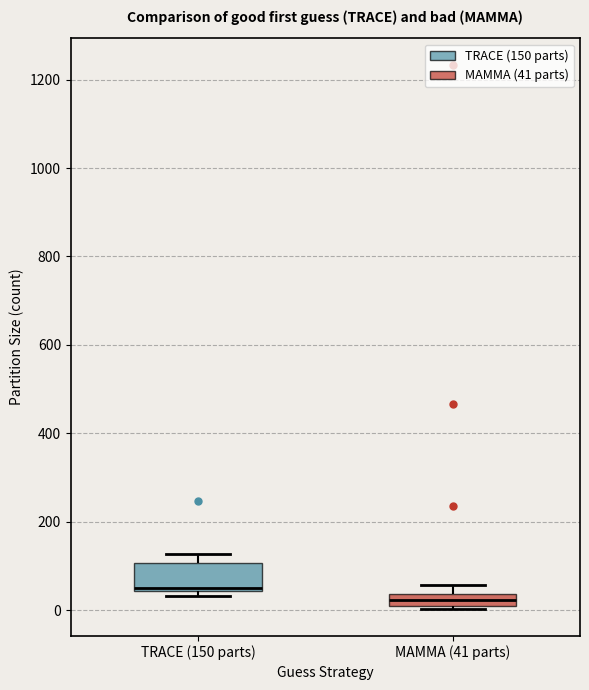

Which box has the lowest median line?

MAMMA (41 parts)